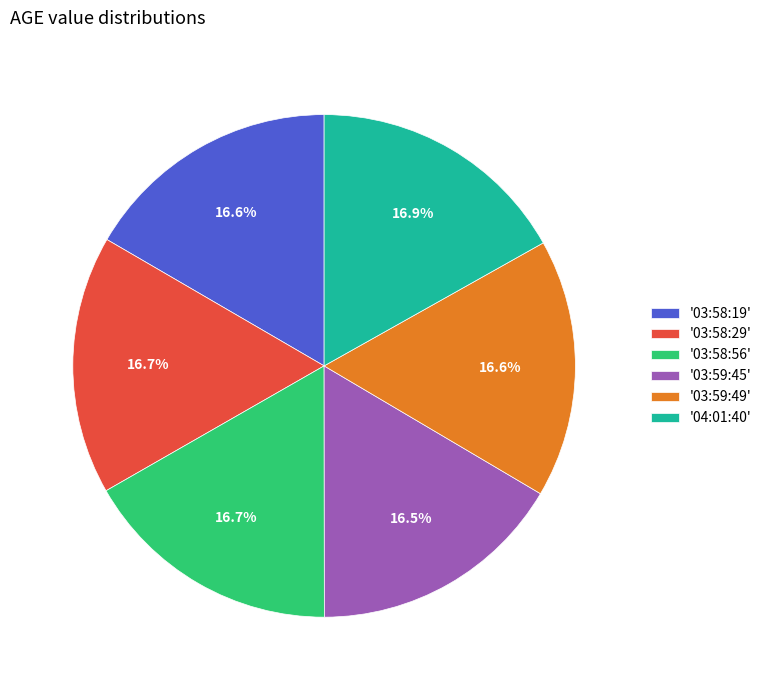

Is there any slice that represents more than half of the pie?

No